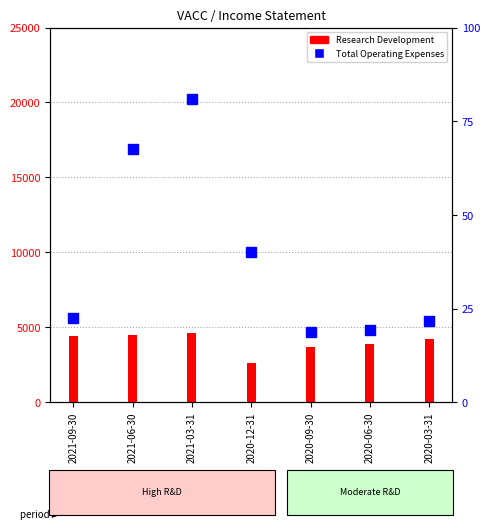

Where does the data first go above 22?

2021-09-30